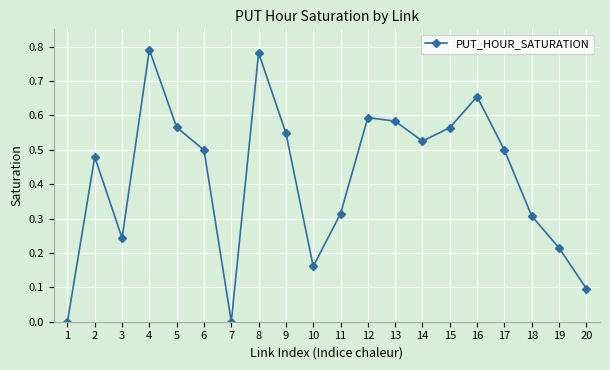

Count the number of data series in this chart.

1